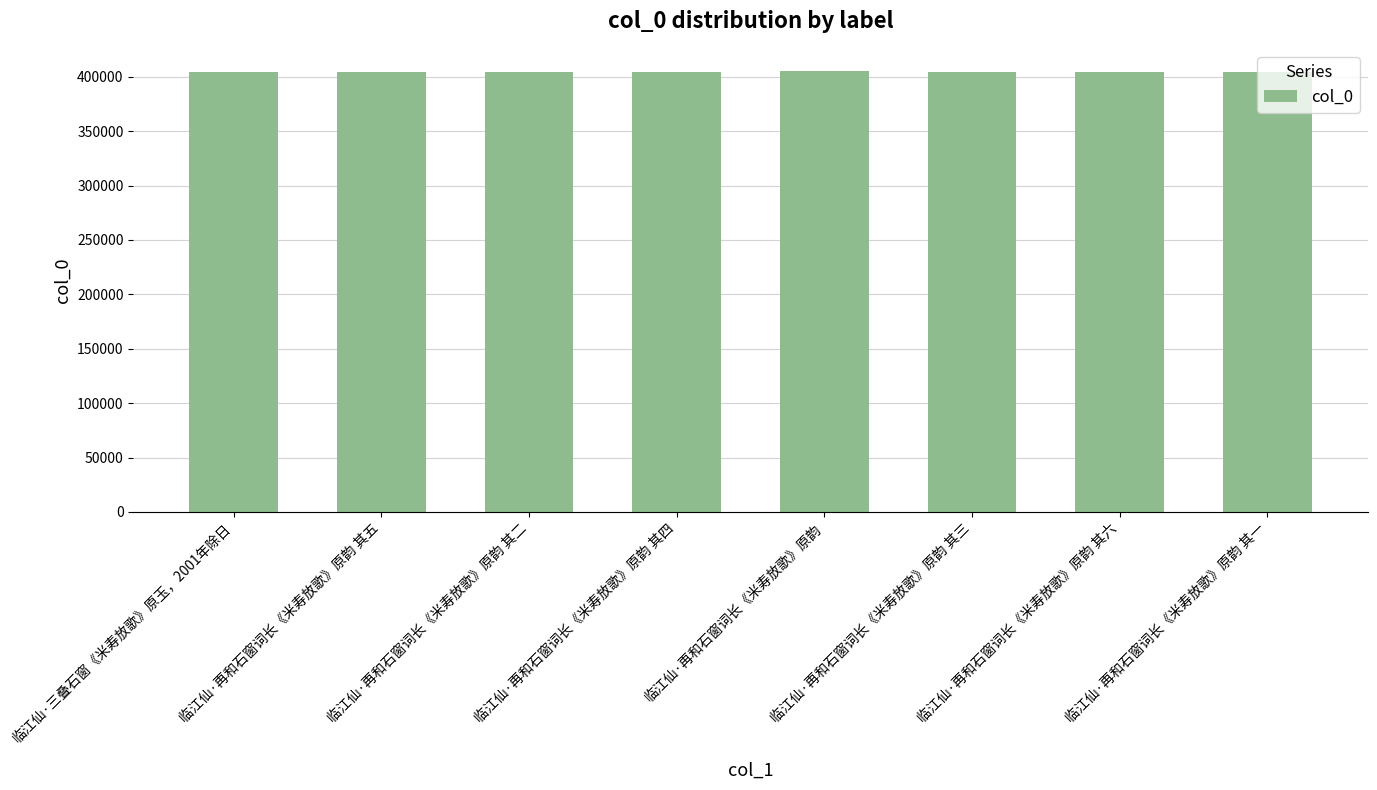

What is the sum of all values?

3233484